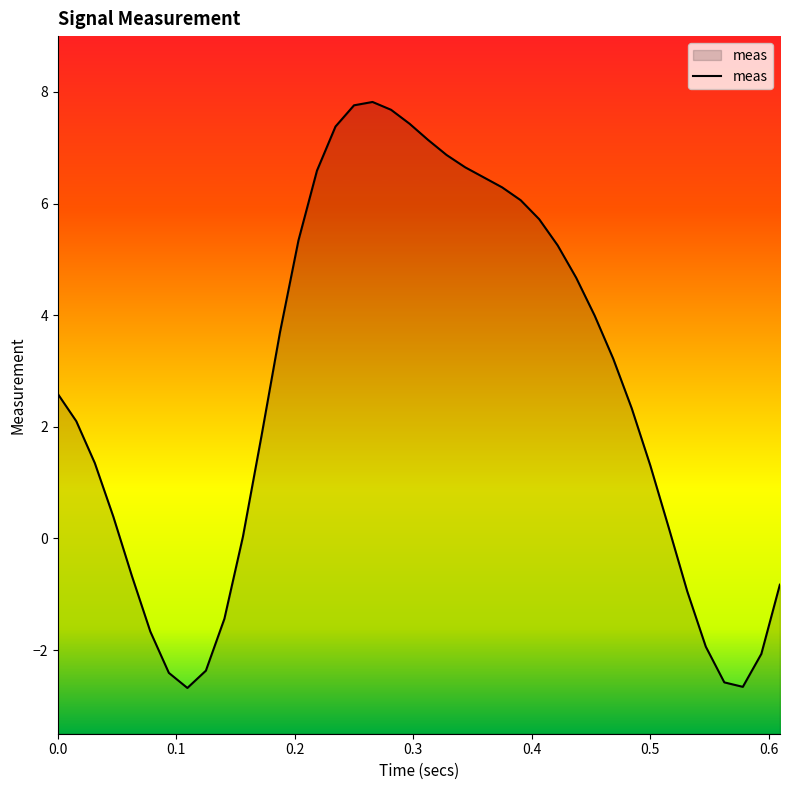

How many values are below 2?

18